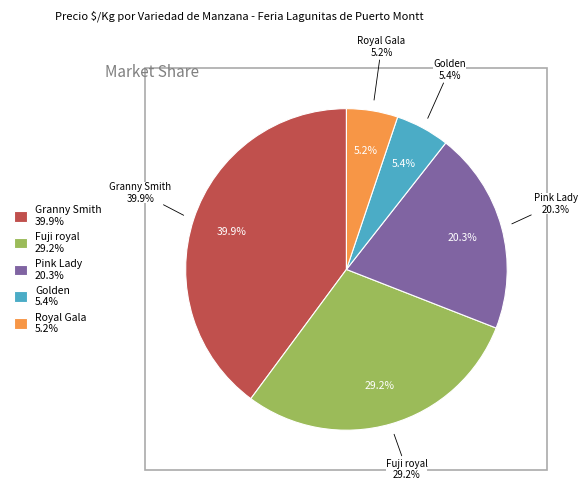

What is the largest slice in the pie chart?

Granny Smith